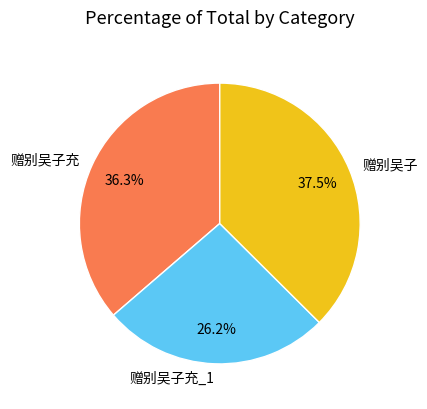

To the nearest percent, what is the average slice percentage?

33%